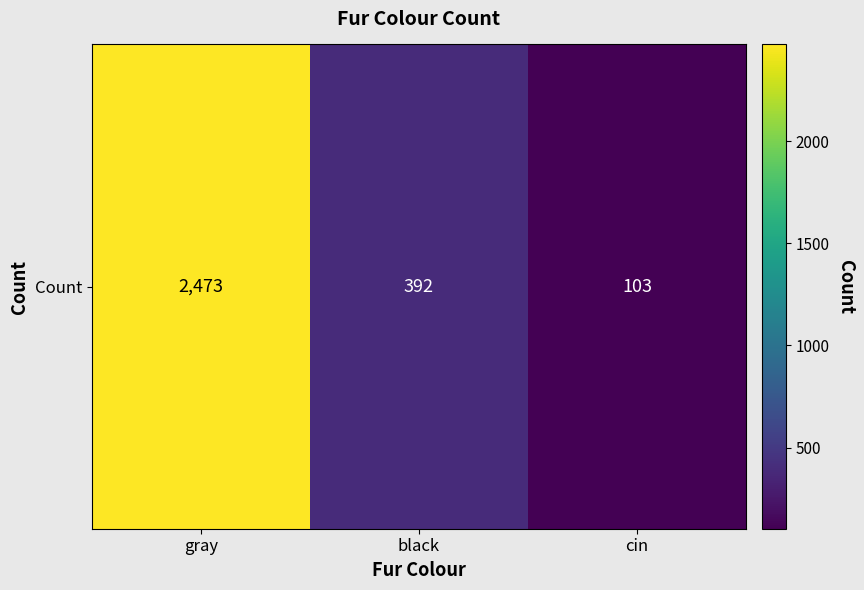

Rank the categories by value from lowest to highest.

cin, black, gray